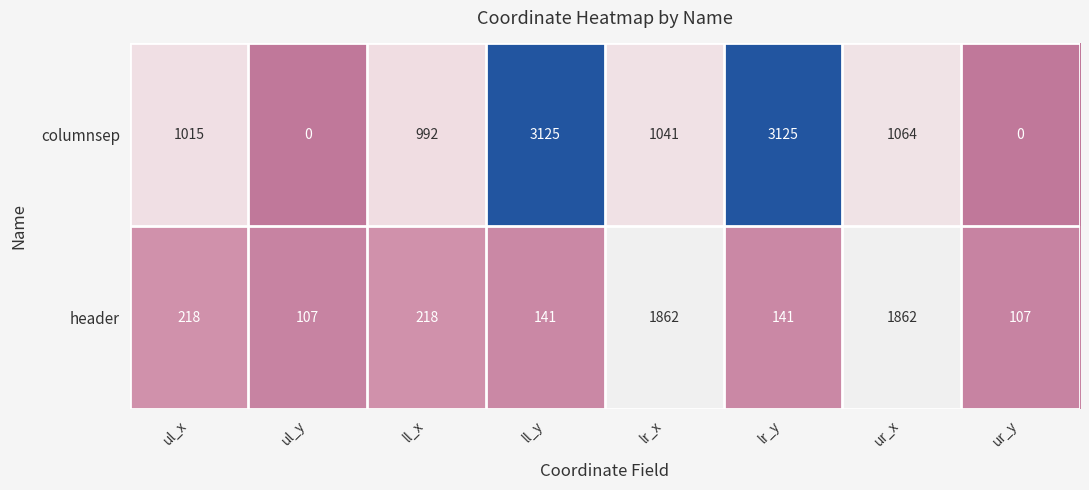

What is the difference between the highest and lowest values at ll_x?

774